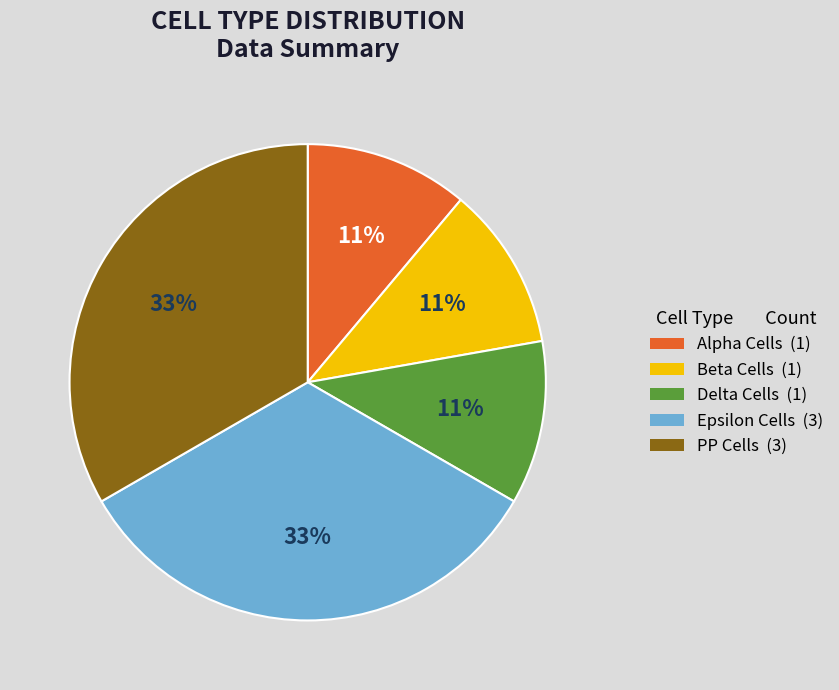

How many segments does this pie chart have?

5